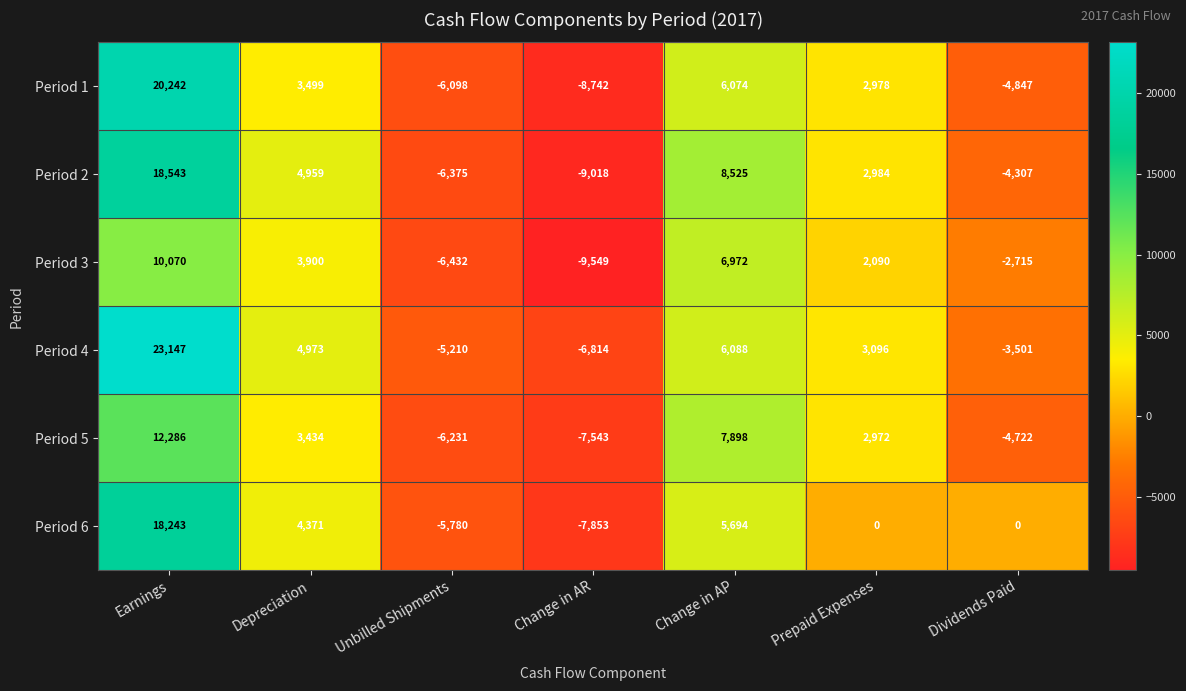

What is the total value across all series at Earnings?

102531